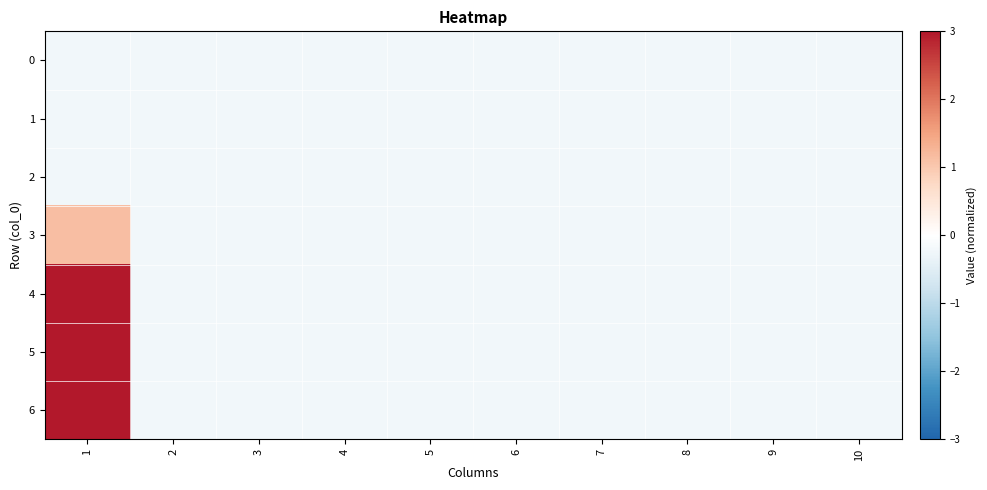

At which category is the sum across all series the highest?

1